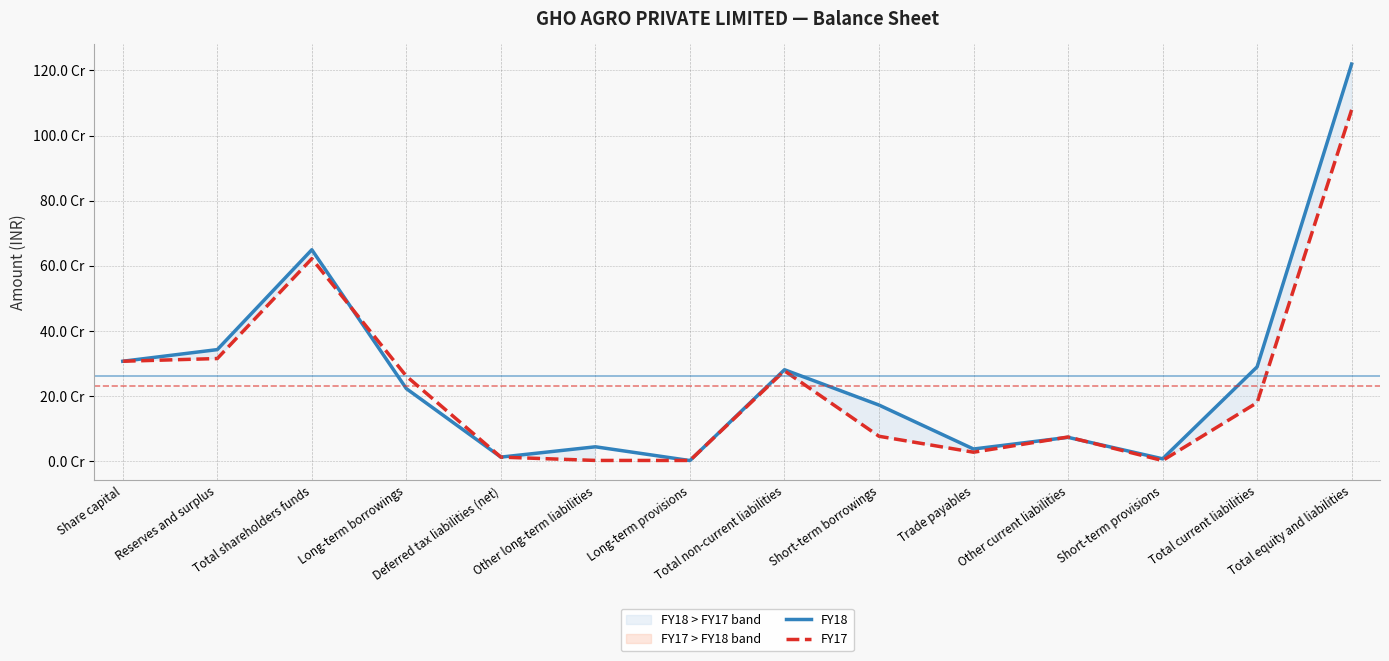

What is the label of the 14th point from the right?

Share capital